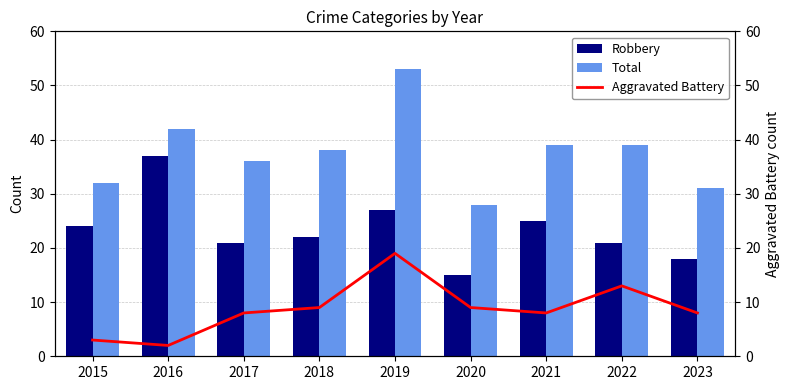

List the series in order of their peak value, highest first.

Total, Robbery, Aggravated Battery